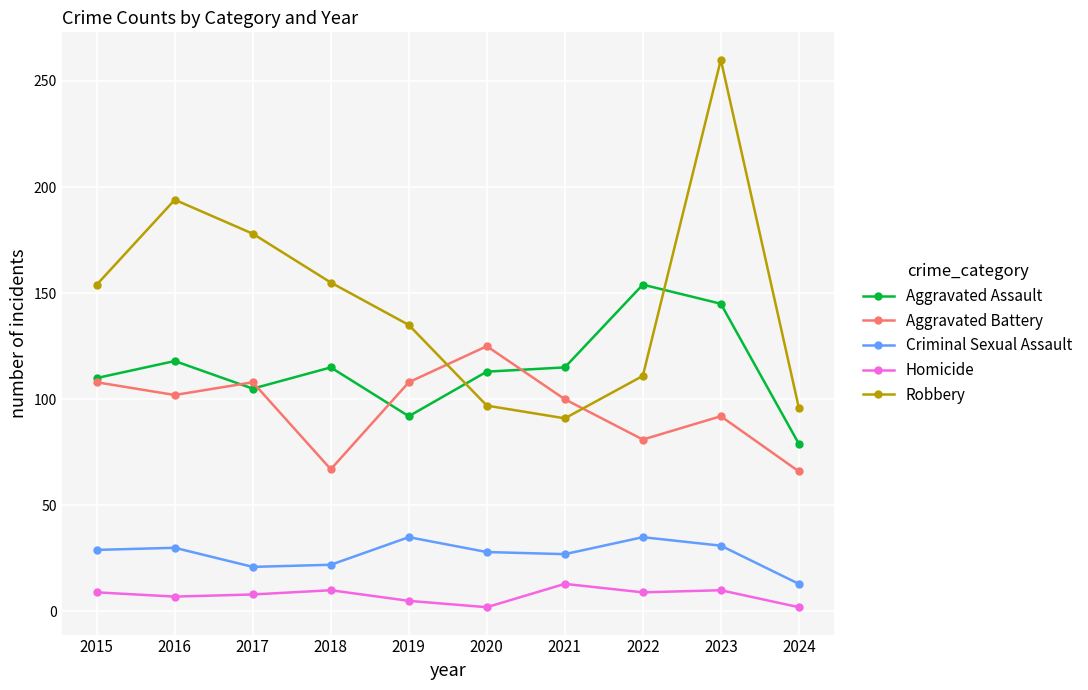

Rank the series by their maximum value, from highest to lowest.

Robbery, Aggravated Assault, Aggravated Battery, Criminal Sexual Assault, Homicide